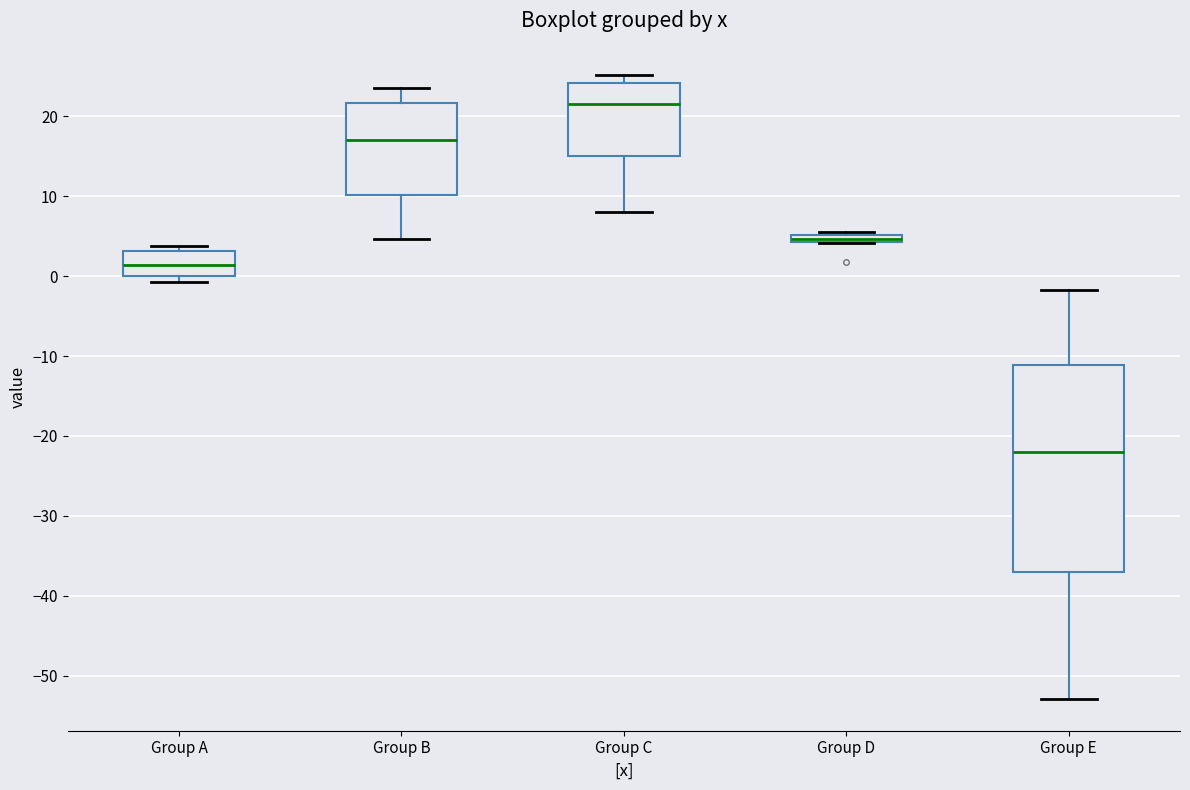

Where does the lower whisker of the box for Group E end on the y-axis? The values are not printed on the chart, so give them approximately, as read against the axis.

-53